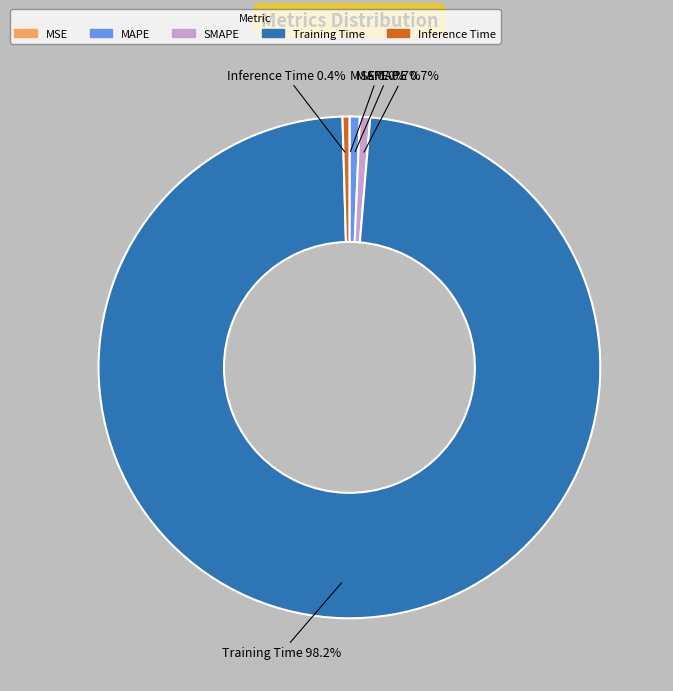

Does Training Time account for over 50% of the chart?

Yes